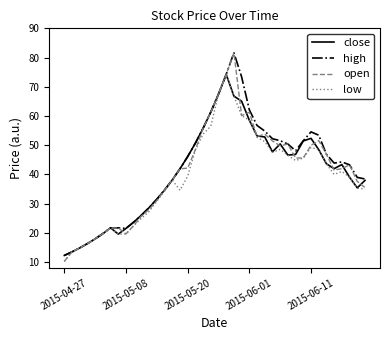

Which series has the largest range (max minus min)?

open